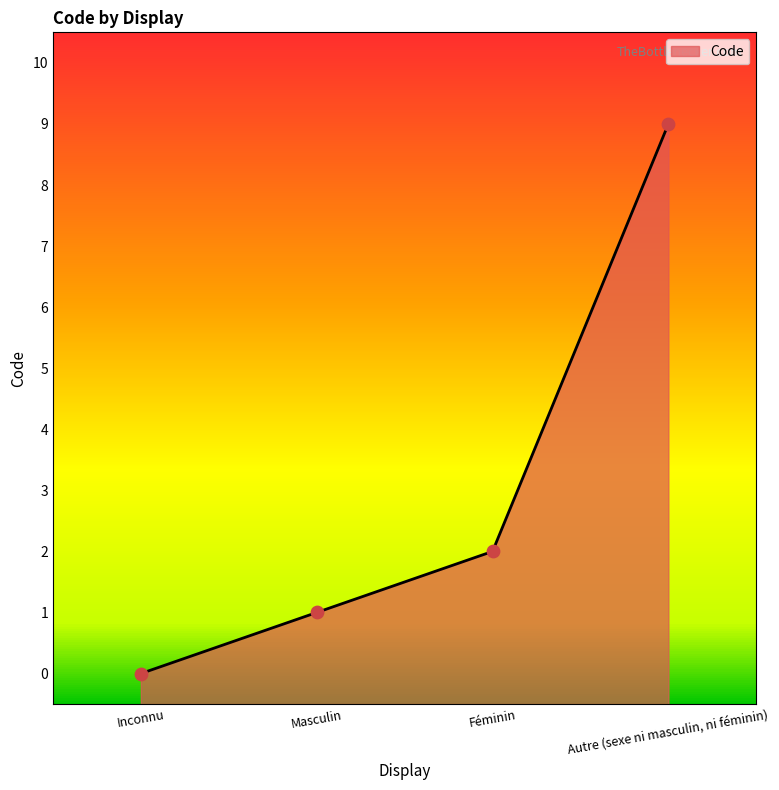

What is the change in value from Inconnu to Masculin?

+1